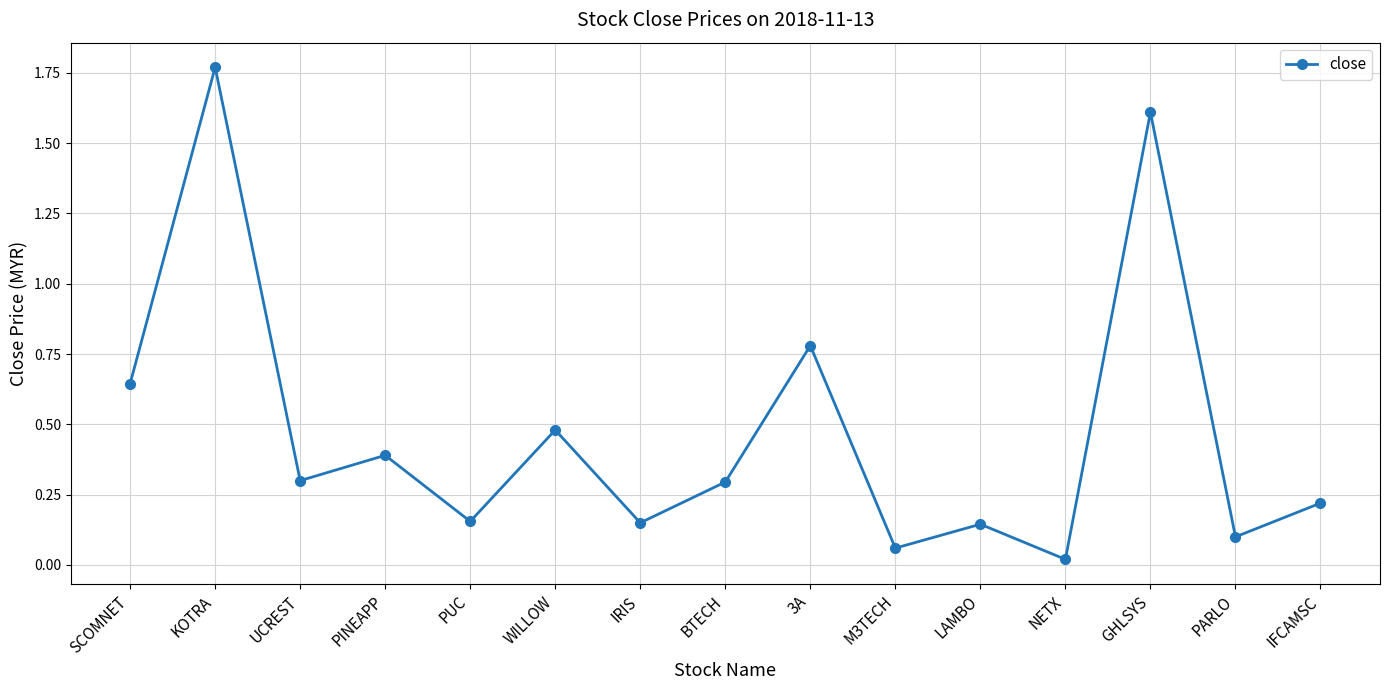

The value at UCREST is 0.2. True or false?

False